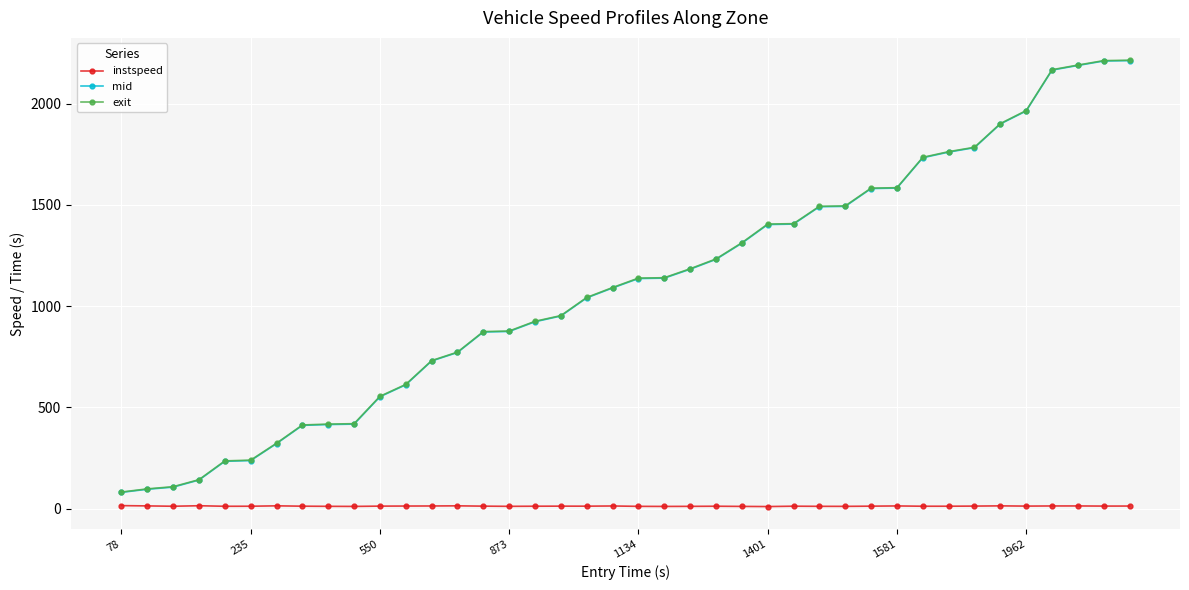

How many data points in instspeed are less than 12?

20